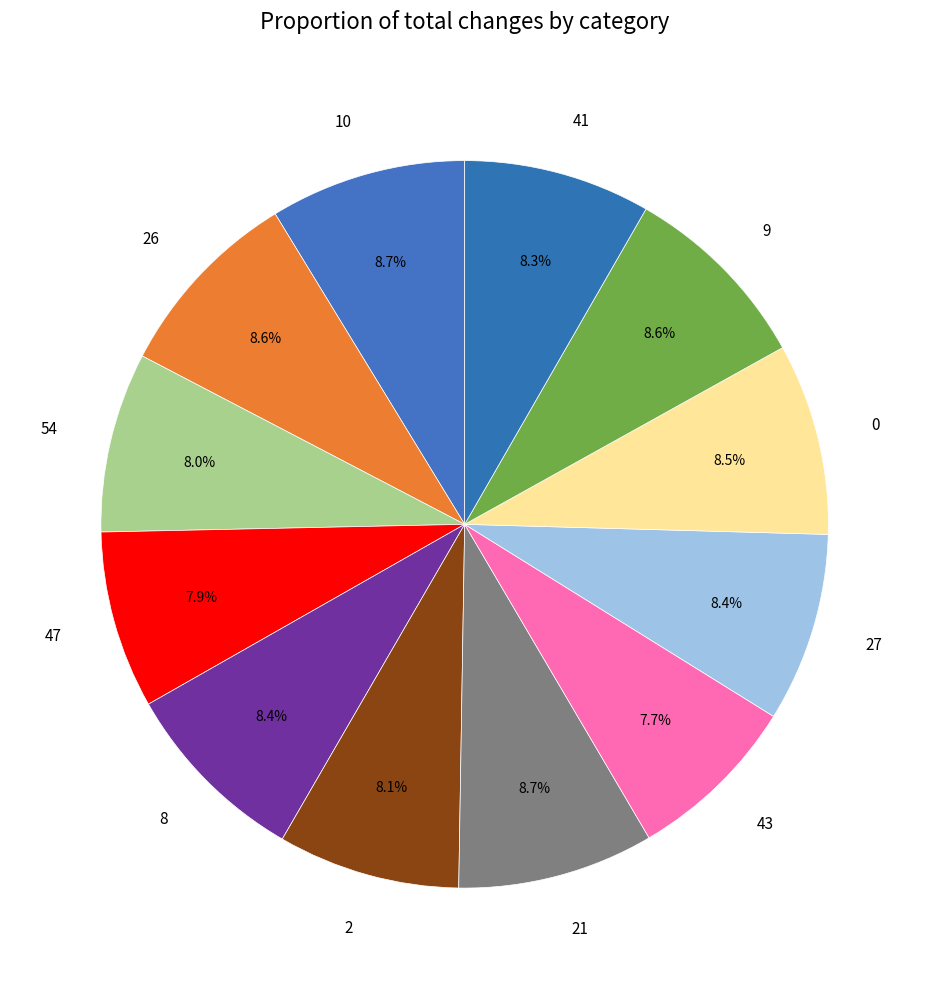

To the nearest percent, what percentage of the pie is 26?

9%